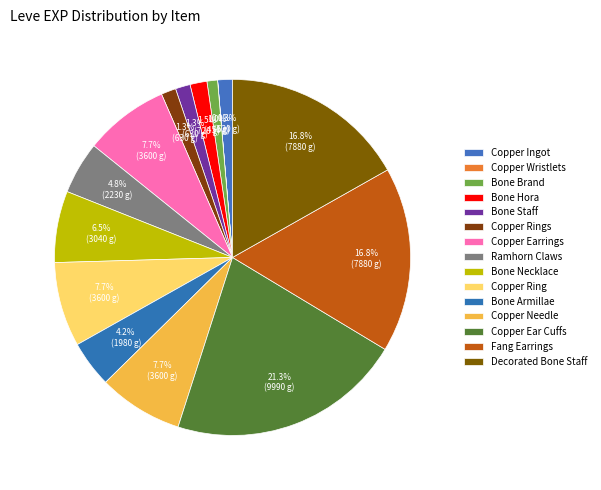

Rank the categories by value from highest to lowest.

Copper Ear Cuffs, Fang Earrings, Decorated Bone Staff, Copper Earrings, Copper Ring, Copper Needle, Bone Necklace, Ramhorn Claws, Bone Armillae, Bone Hora, Copper Ingot, Bone Staff, Copper Rings, Bone Brand, Copper Wristlets